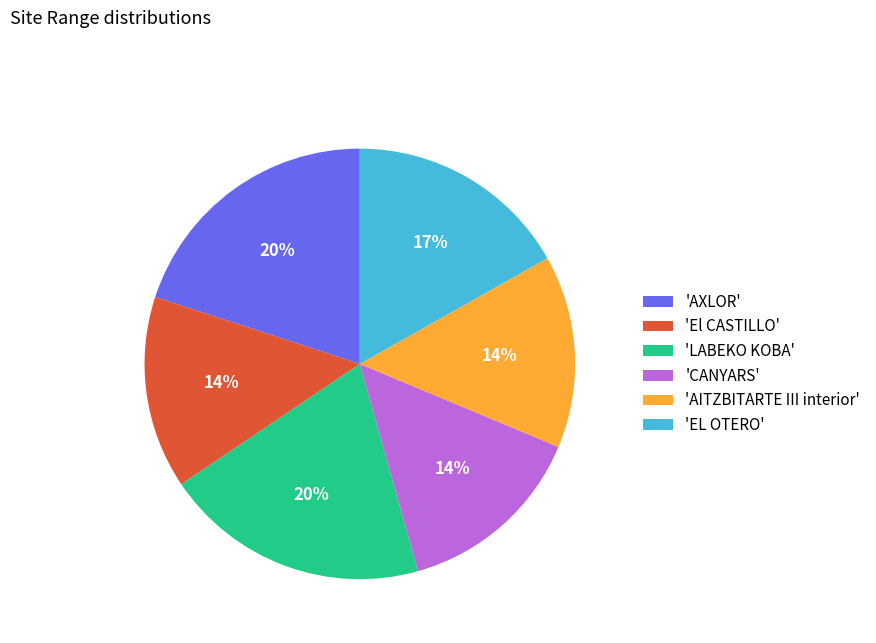

True or false: 'LABEKO KOBA' accounts for 20% of the total.

True